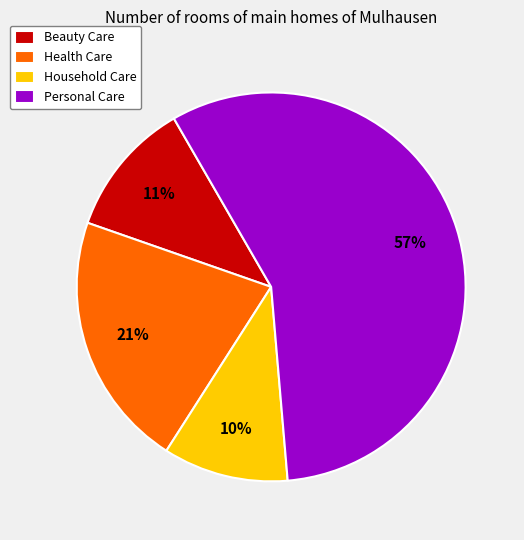

Is the sum of Health Care and Household Care greater than half?

No